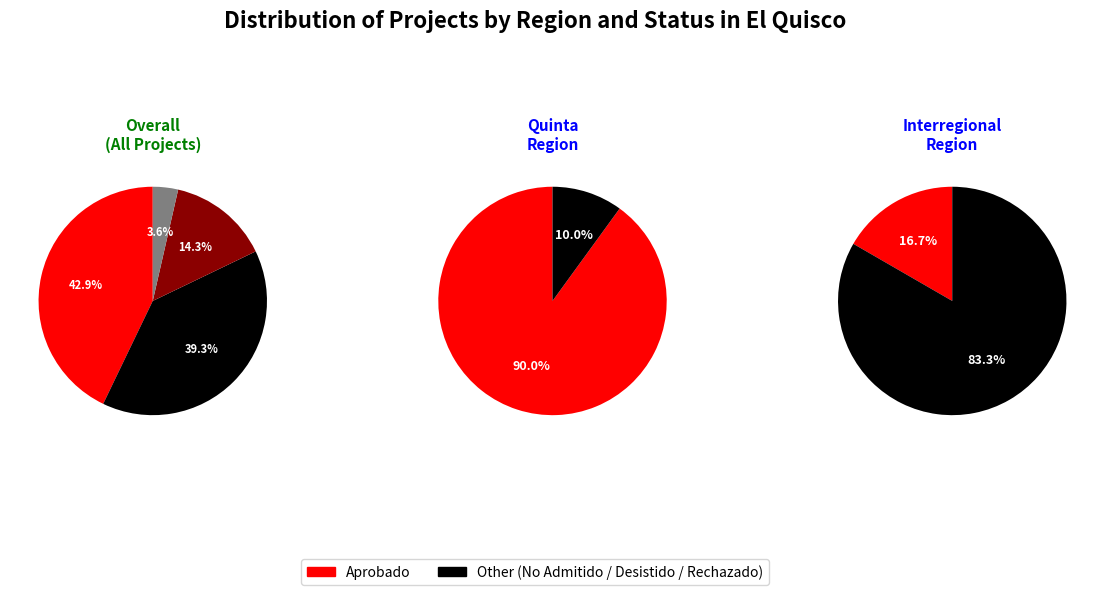

To the nearest percent, what percentage of the pie is Quinta?

64%